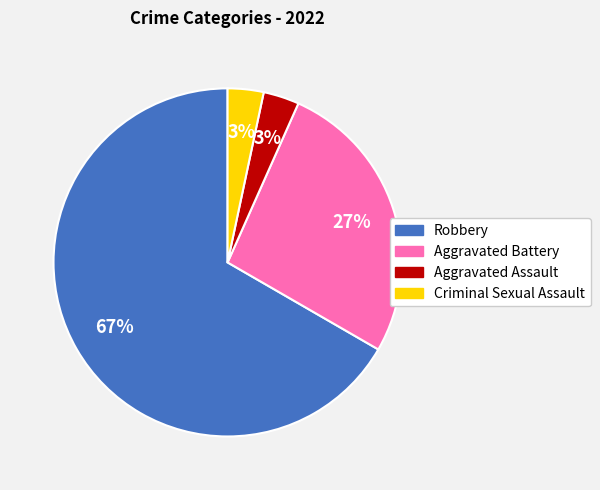

True or false: Criminal Sexual Assault accounts for 3% of the total.

True